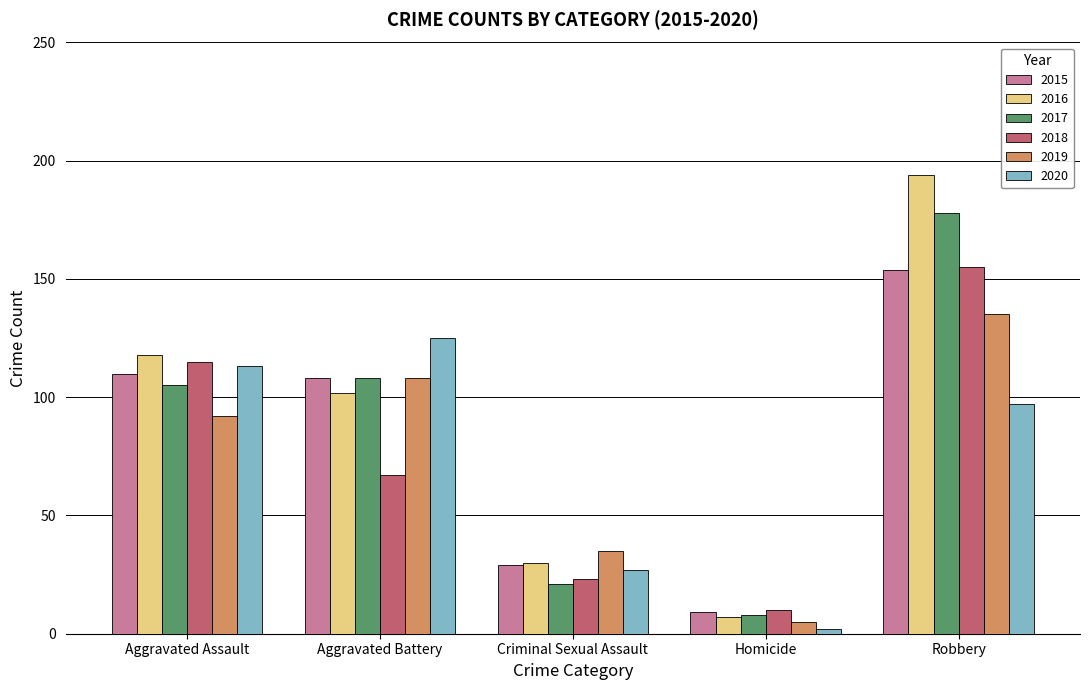

Rank the categories by 2020 value from highest to lowest.

Aggravated Battery, Aggravated Assault, Robbery, Criminal Sexual Assault, Homicide